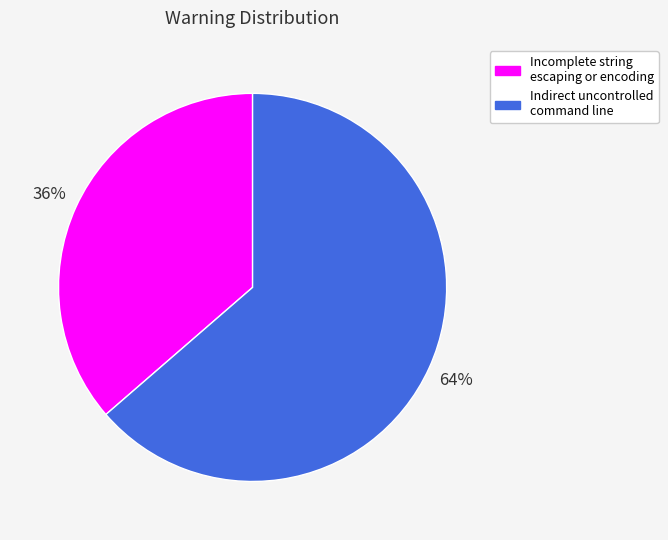

To the nearest percent, what is the average slice percentage?

50%